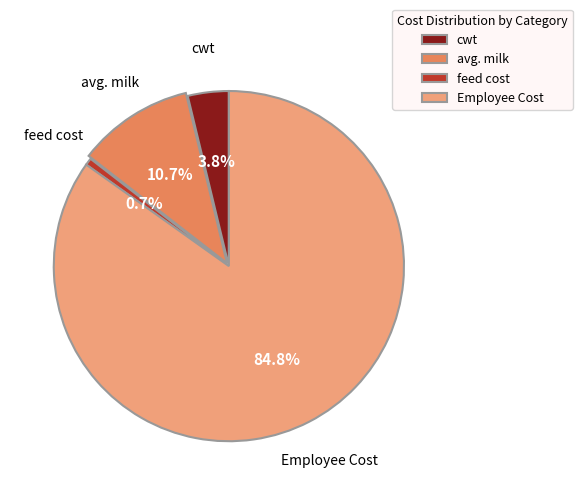

Between feed cost and cwt, which is larger?

cwt